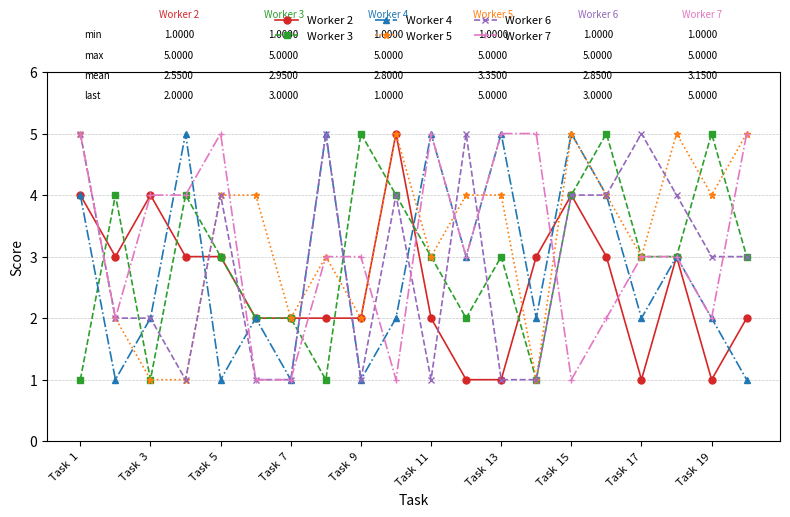

True or false: Worker 3 has more than 1 points higher than both neighbors.

True